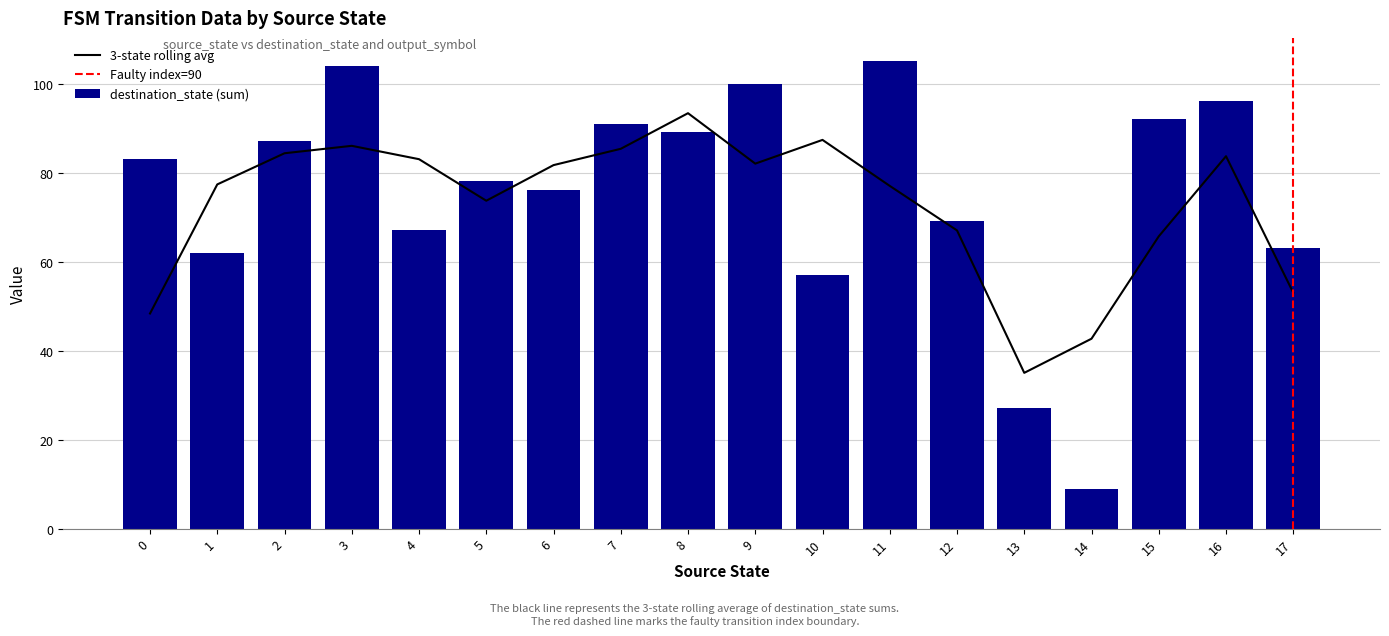

True or false: output_symbol has a value of 0 at 30.

False